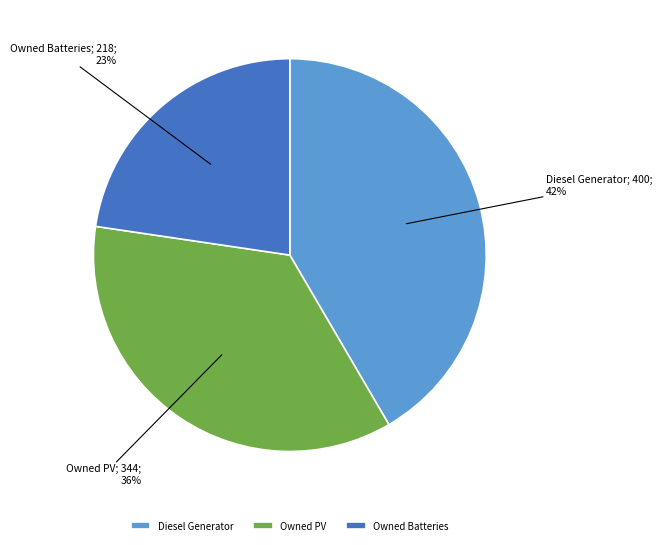

How many slices are in this pie chart?

3